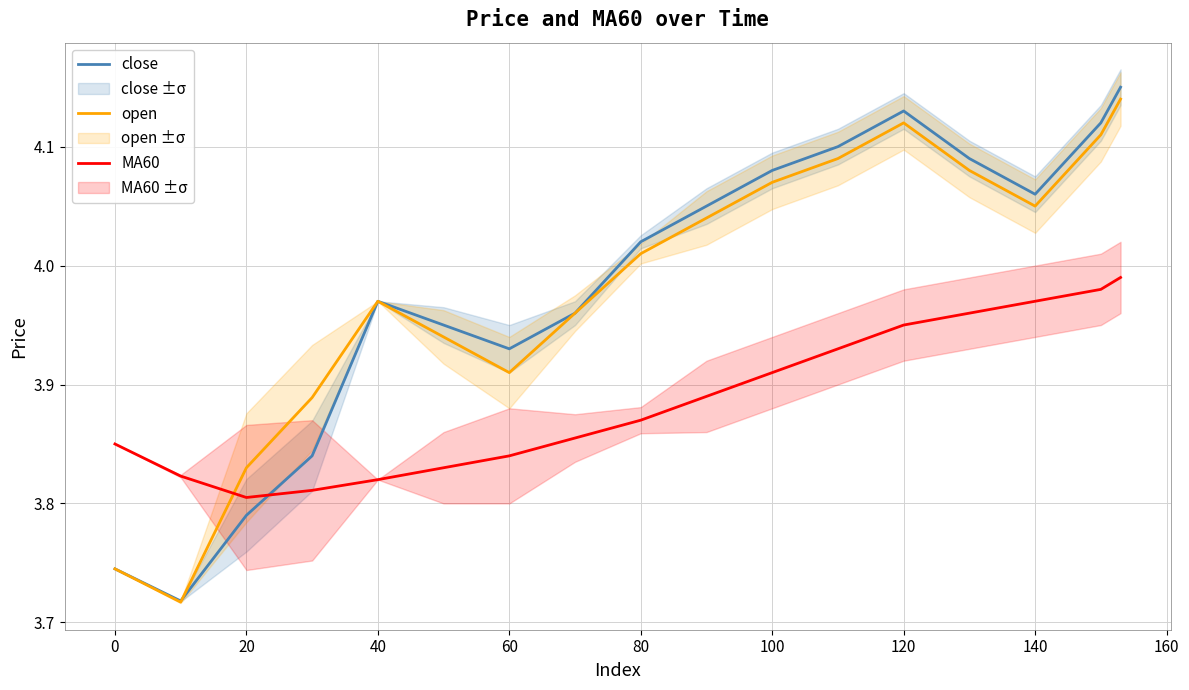

How many intersections are there between close and MA60?

1